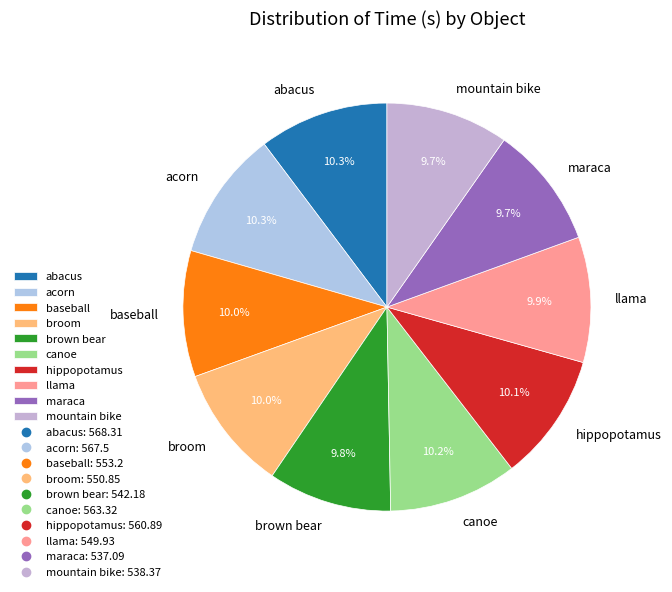

The llama slice represents 1% of the pie. True or false?

False